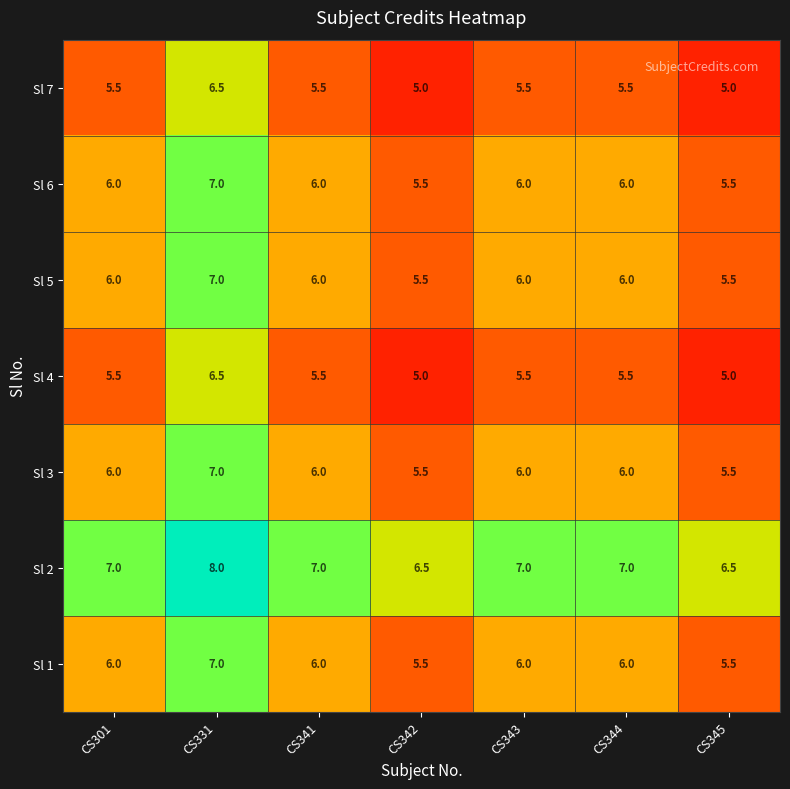

What is the spread (max minus min) of values at CS342?

1.5